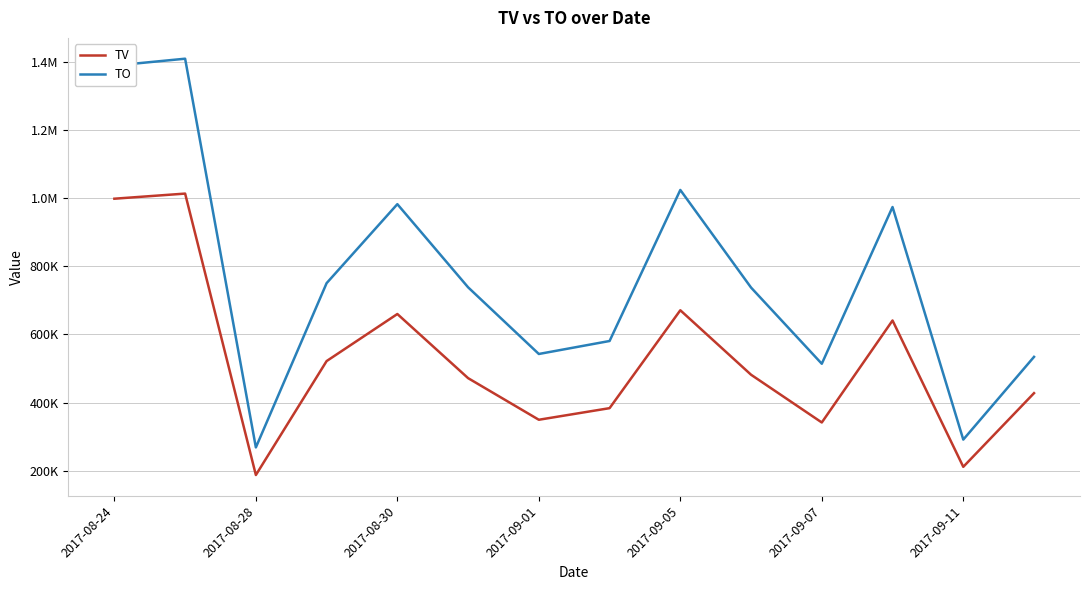

What are all the series names shown in the legend?

TV, TO